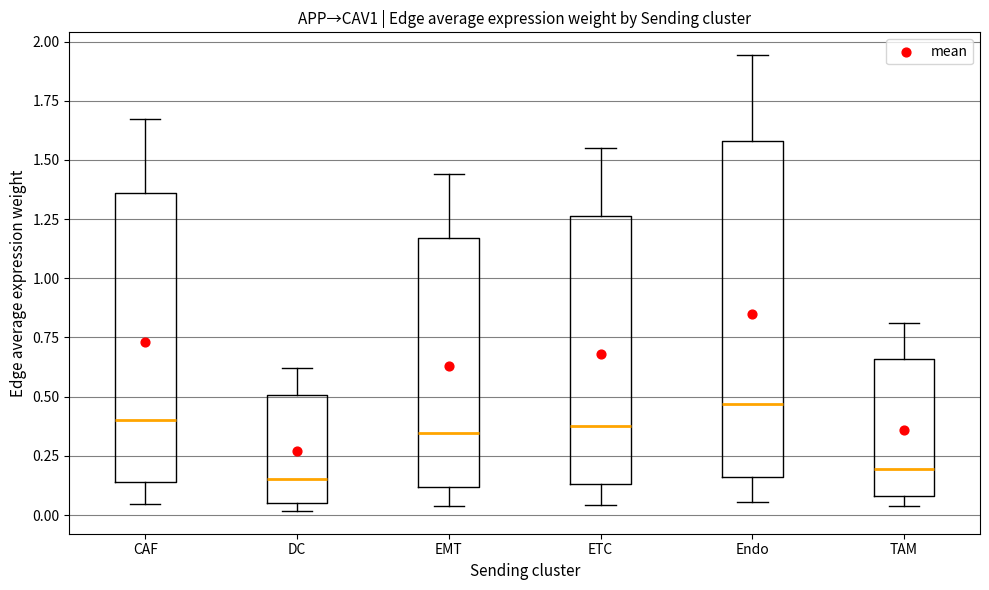

Which box is the tallest, from its lower edge to its upper edge?

Endo